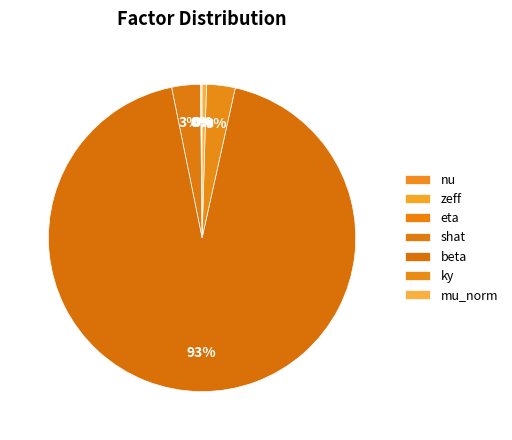

Rank the categories by value from lowest to highest.

nu, eta, zeff, mu_norm, shat, ky, beta